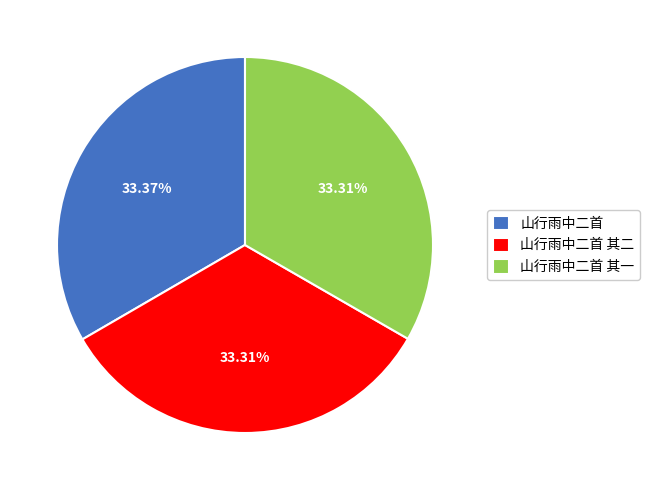

Approximately how many times larger is the value at 山行雨中二首 其一 compared to 山行雨中二首?

1.0